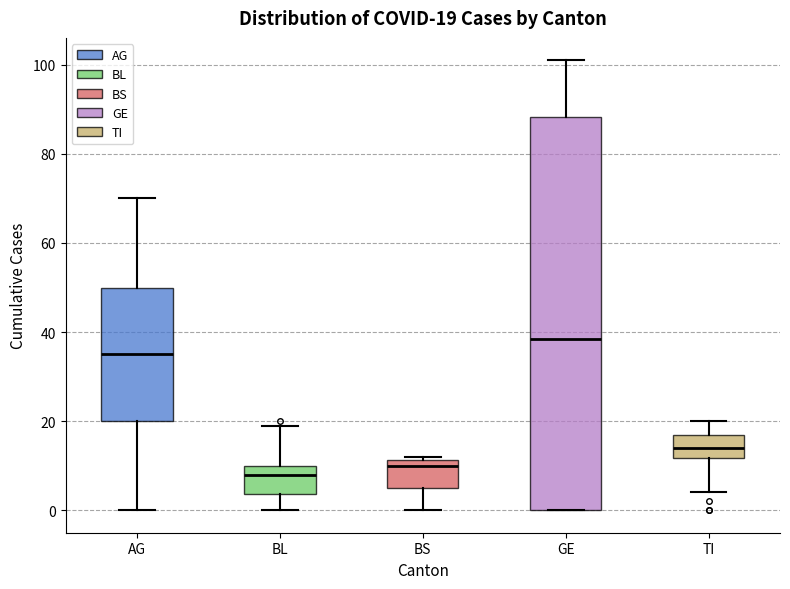

Which box's median line is the highest?

GE